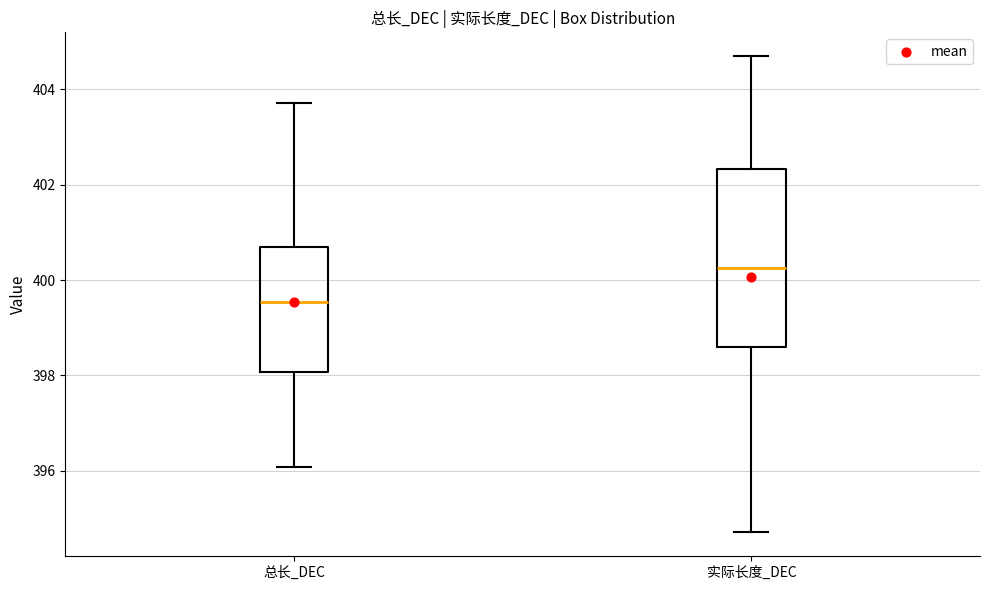

Which box is the tallest, from its lower edge to its upper edge?

实际长度_DEC